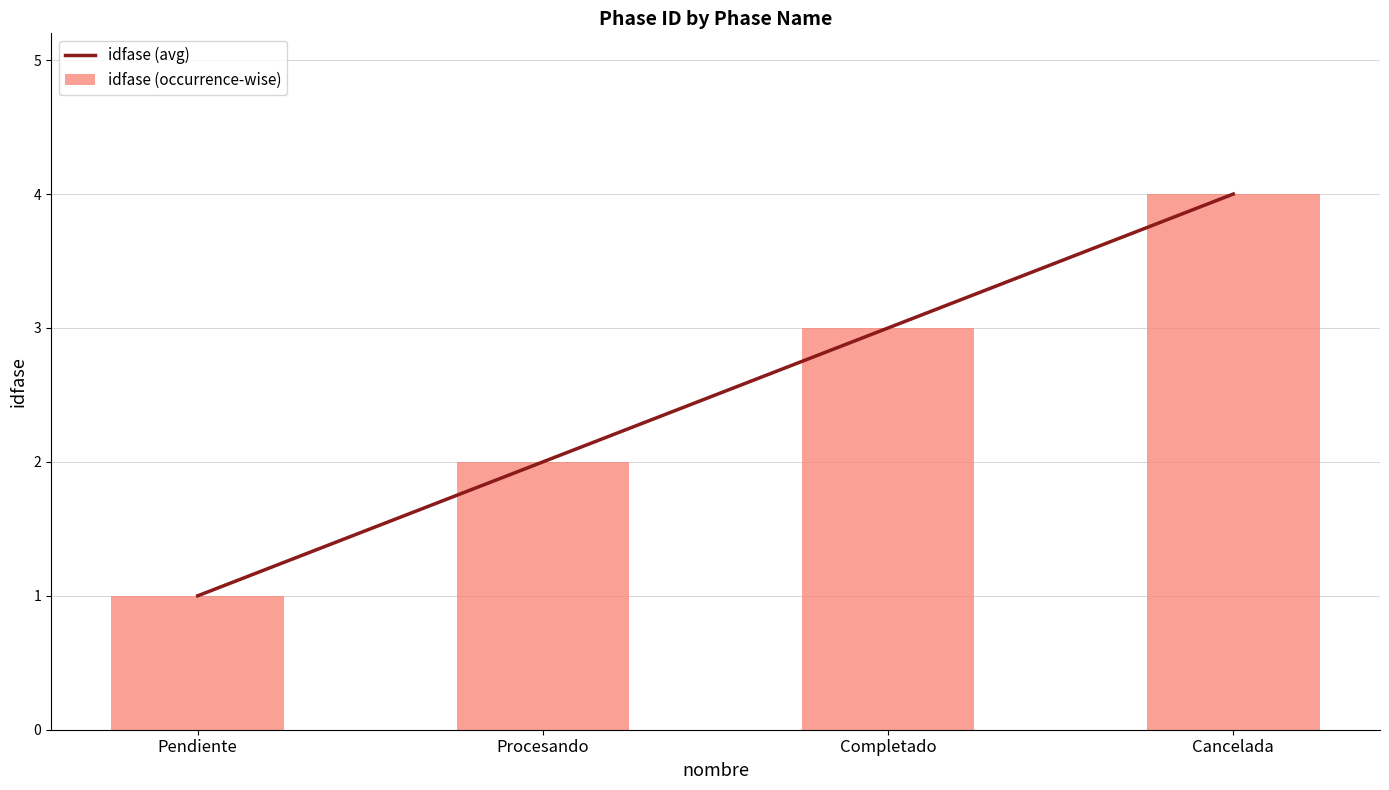

What is the label of the 1st bar from the left?

Pendiente